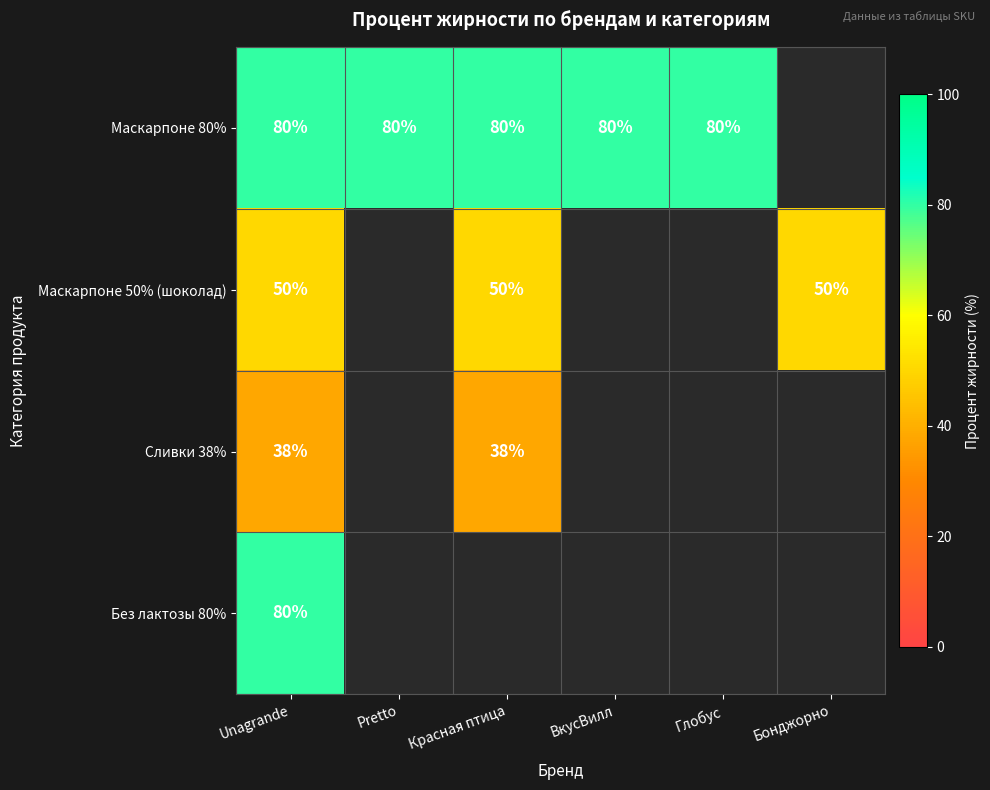

What is the spread (max minus min) of values at Unagrande?

42